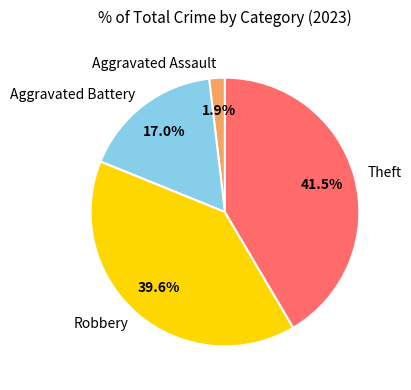

True or false: Robbery accounts for 40% of the total.

True